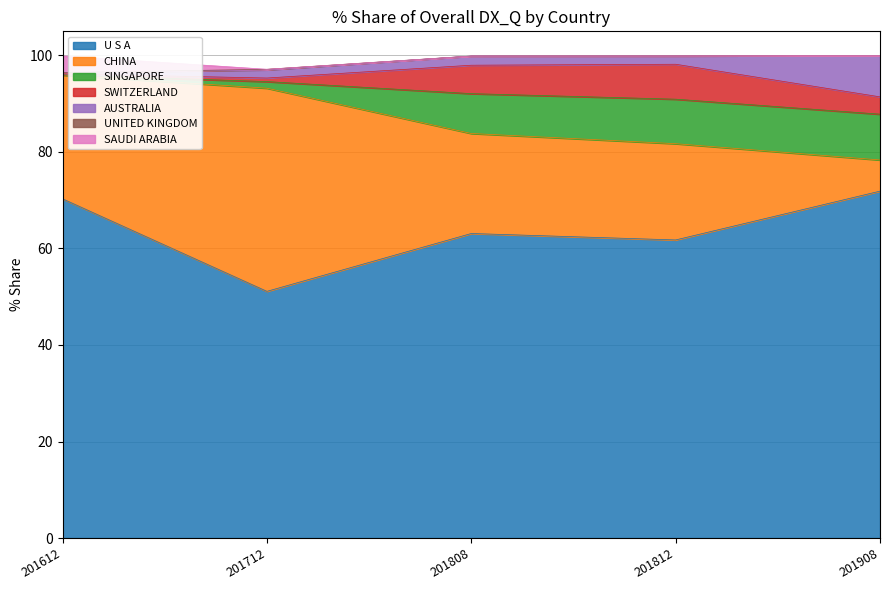

True or false: 201612_% Share has more than 1 points higher than both neighbors.

False